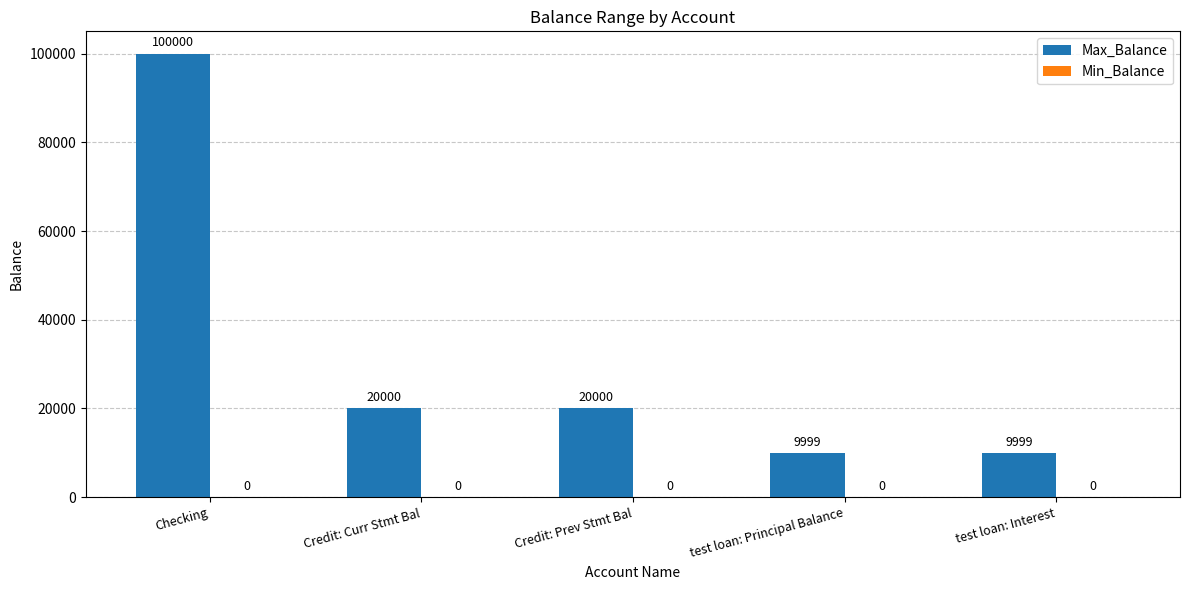

What is the minimum value shown in the chart?

9999